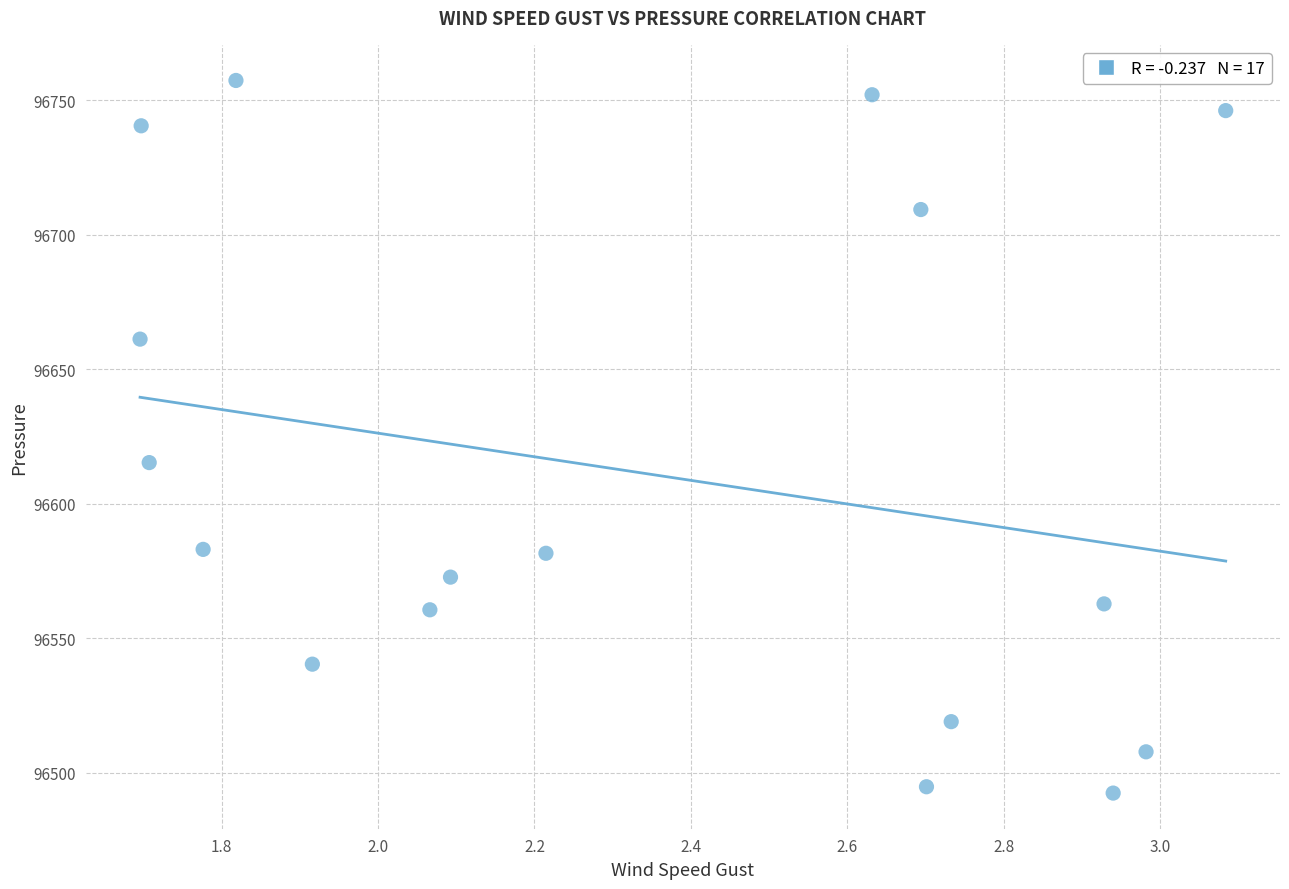

What Y value in the scatter plot is closest to 96624?

96615.3